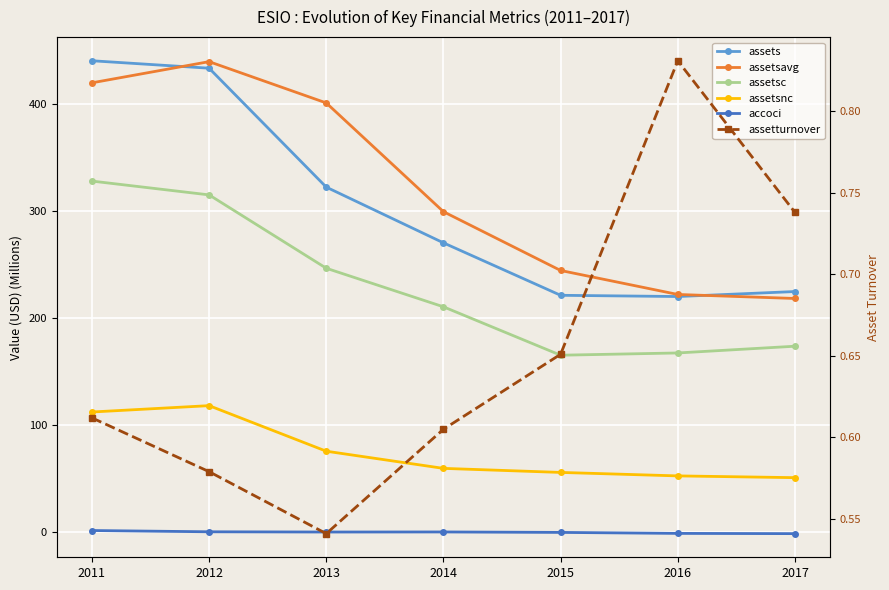

How many lines are shown in the chart?

6